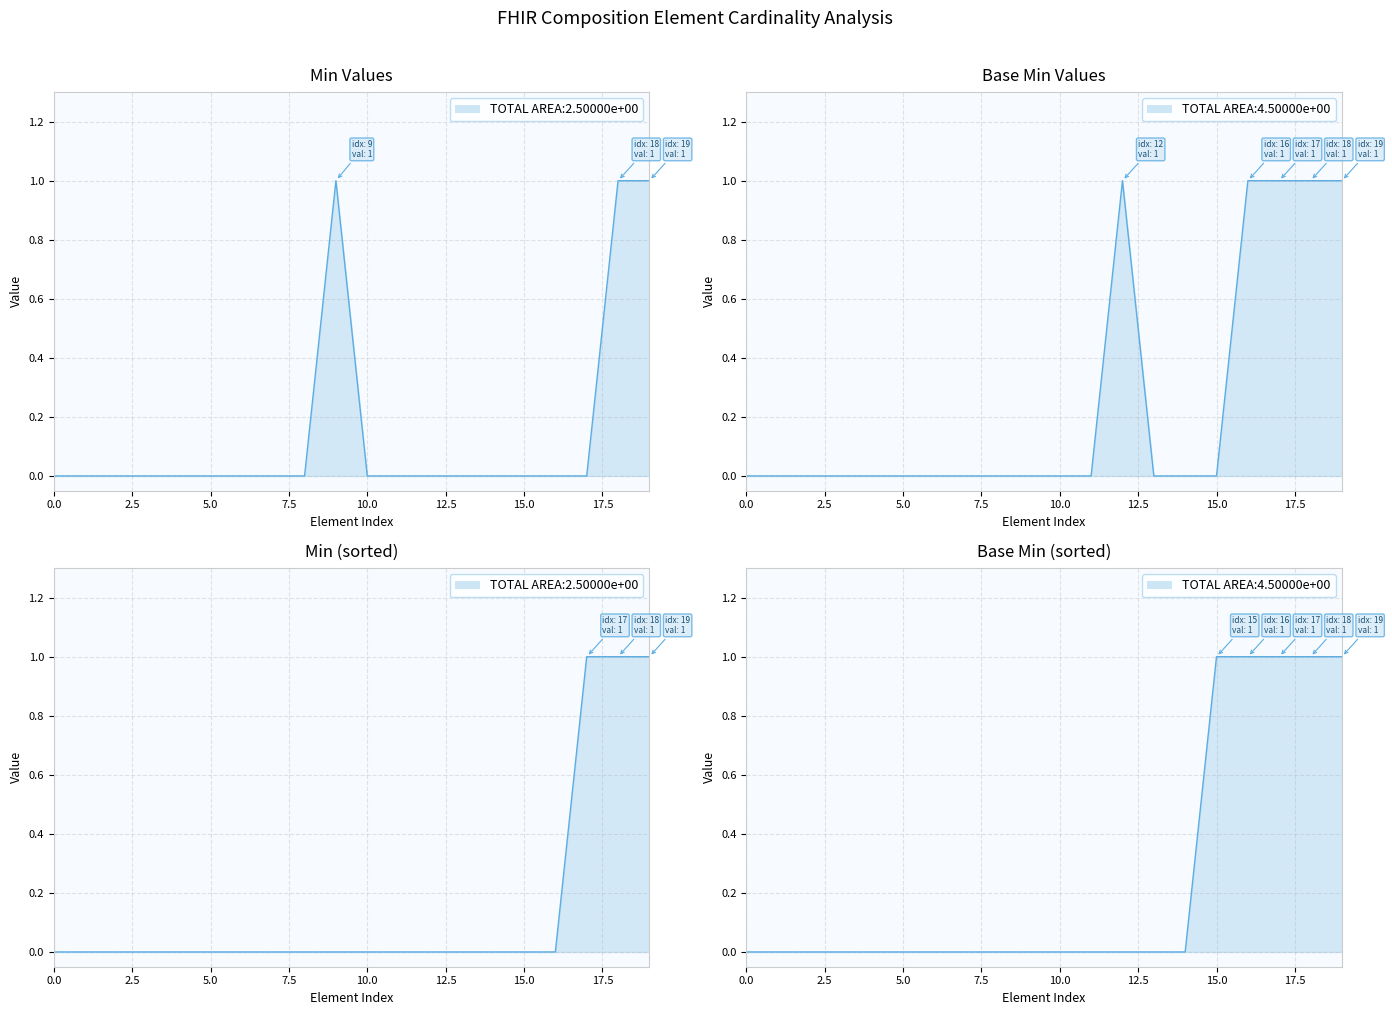

At how many categories does at least one series exceed 0?

5